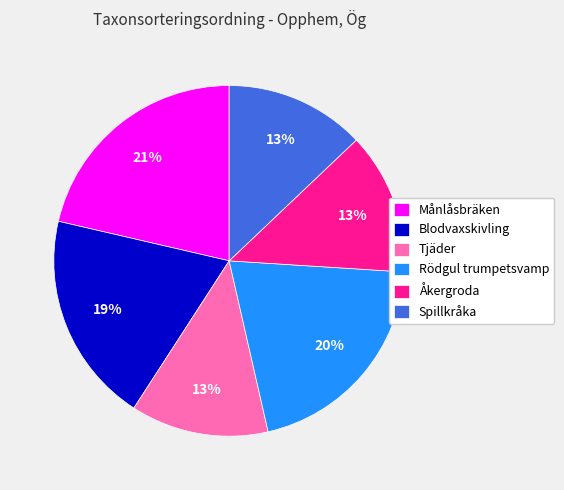

True or false: Tjäder accounts for 13% of the total.

True